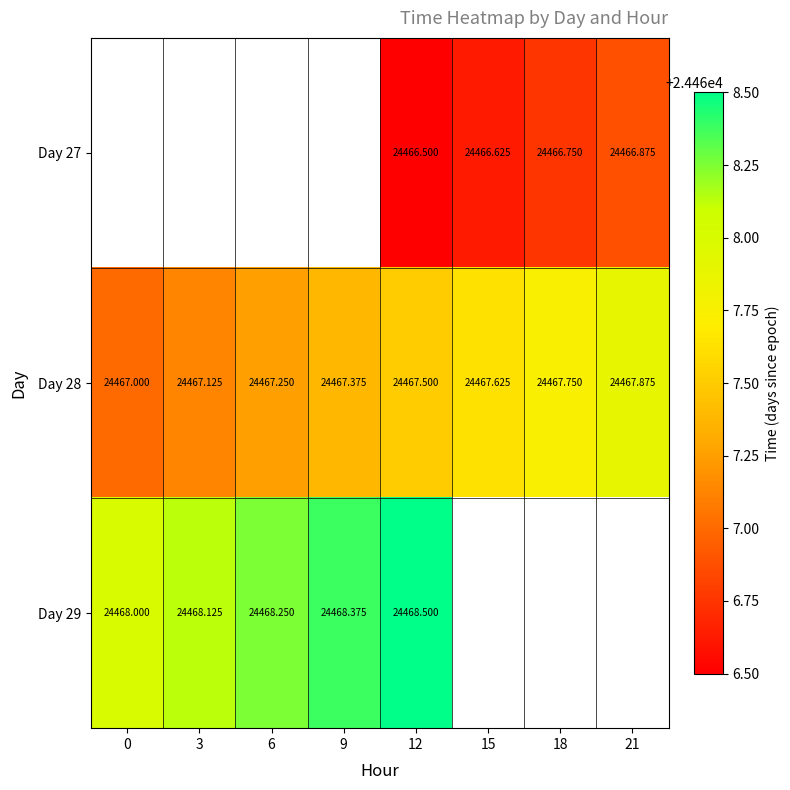

Is the value of Day 29 at 6 greater than the value of Day 28 at 12?

Yes